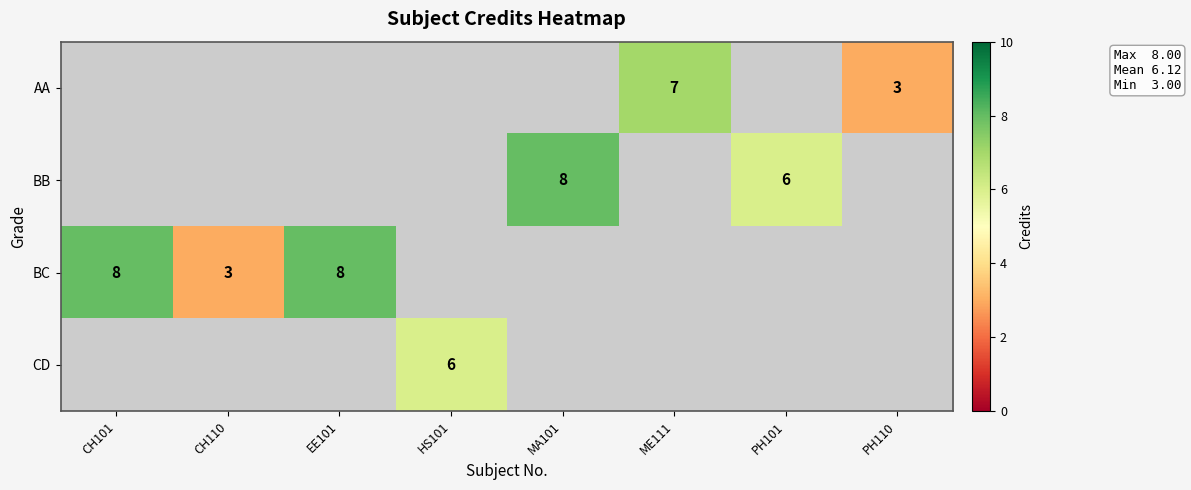

The value of AA at ME111 is 7. True or false?

True